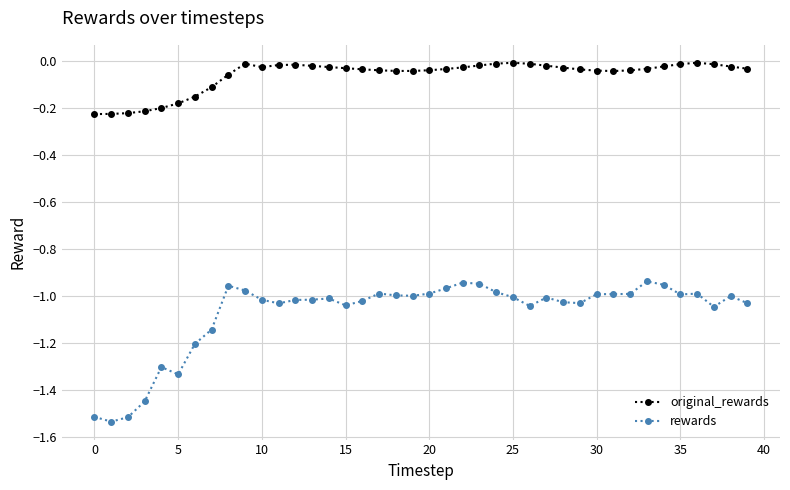

True or false: rewards has more than 0 interior local peaks.

True